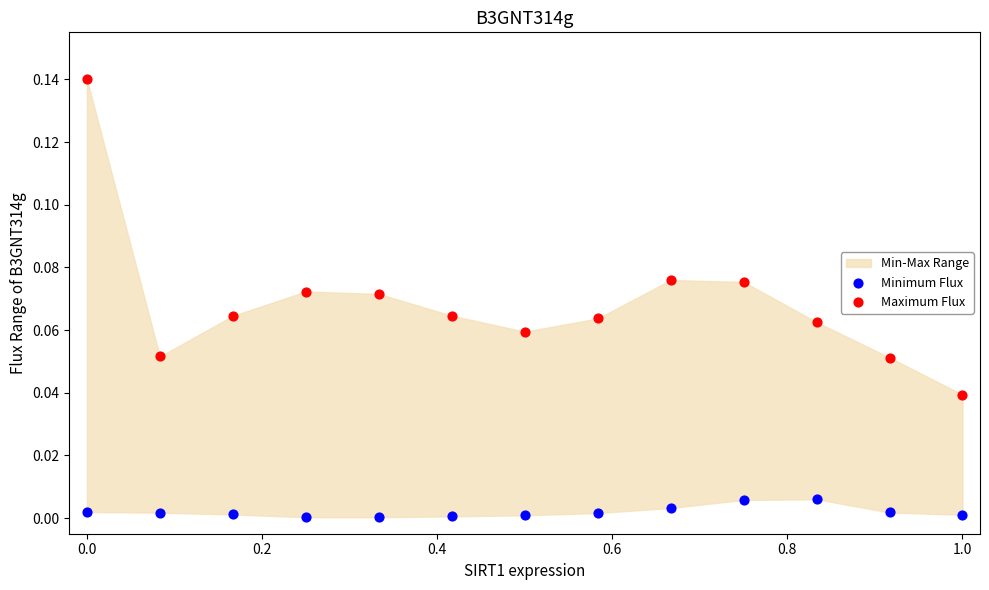

Which series has the widest spread of Y values?

Maximum Flux